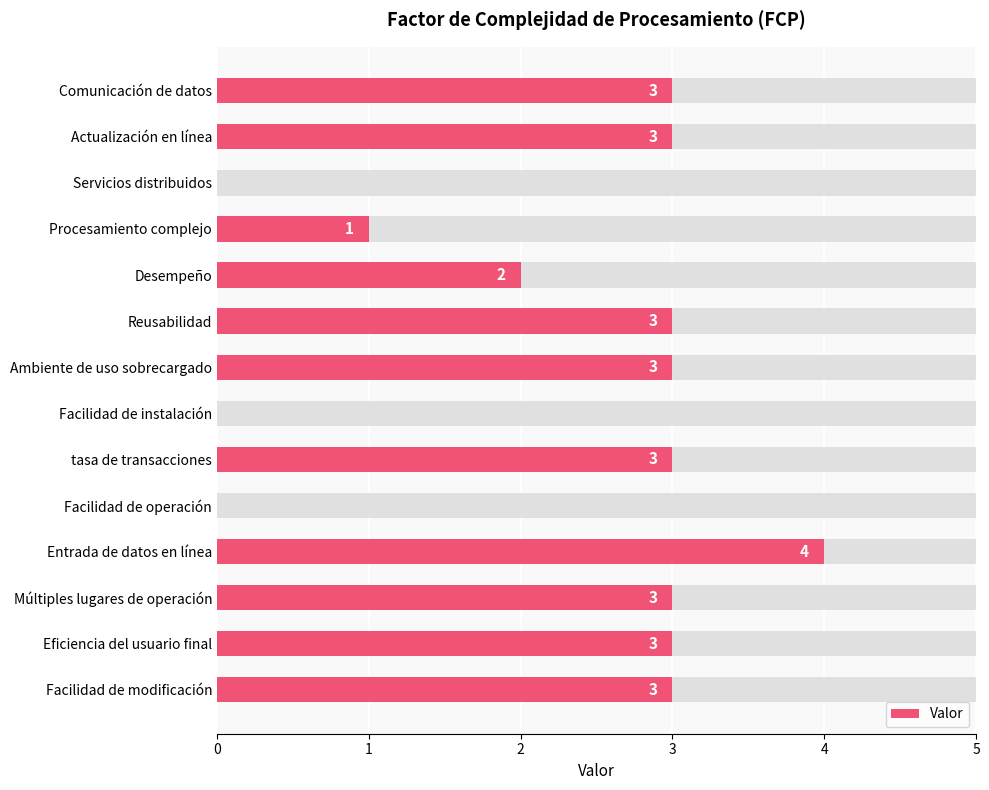

What is the difference between the maximum and second lowest values?

4